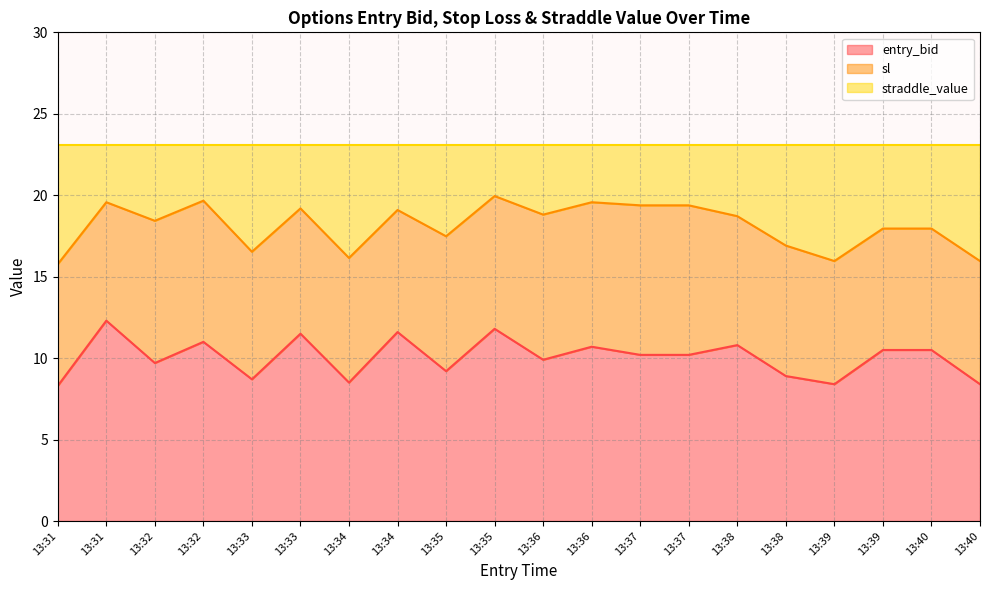

What is the spread (max minus min) of values at 13:38?

7.9